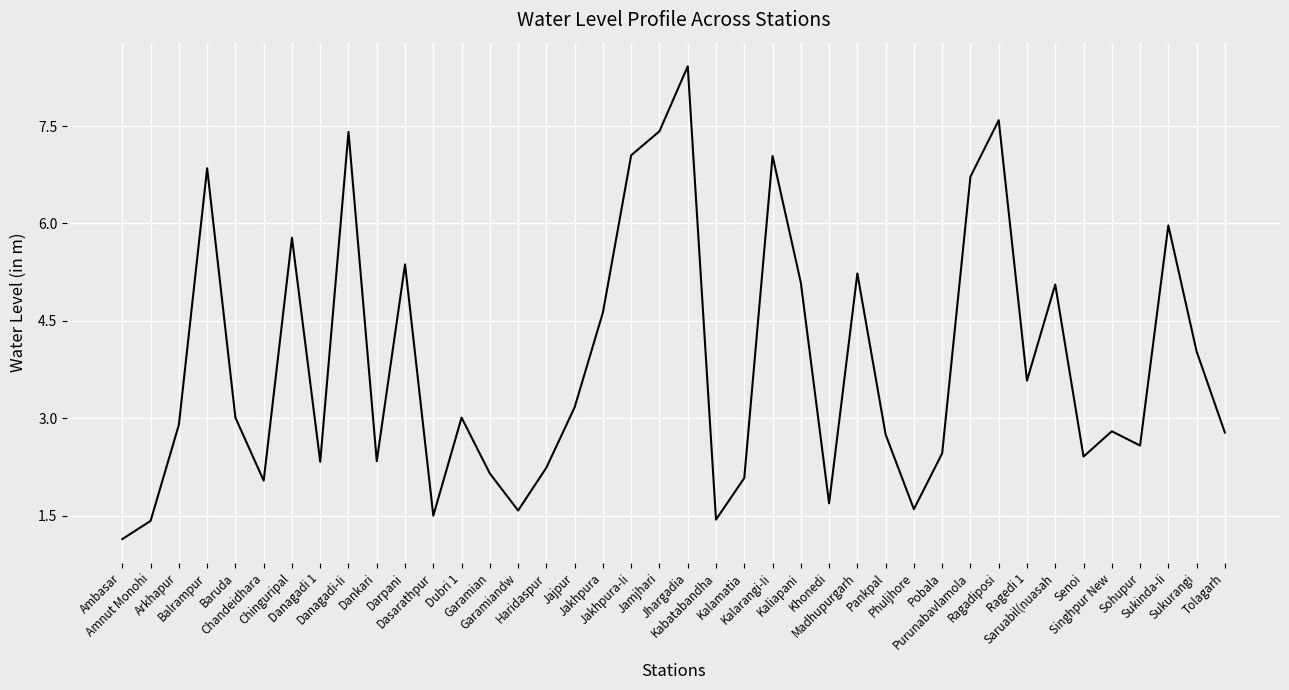

What is the smallest value displayed?

1.1